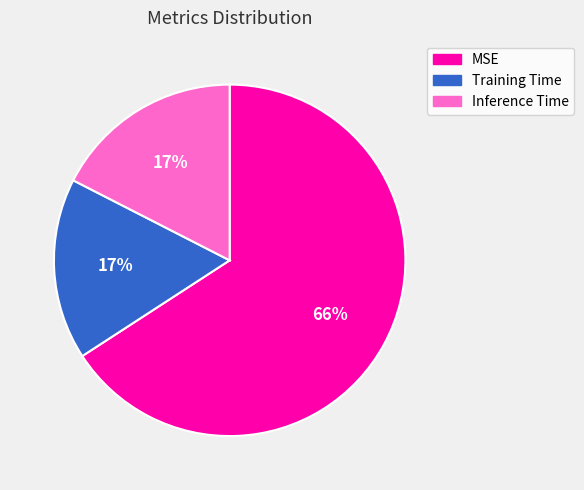

Does any single category account for the majority?

Yes